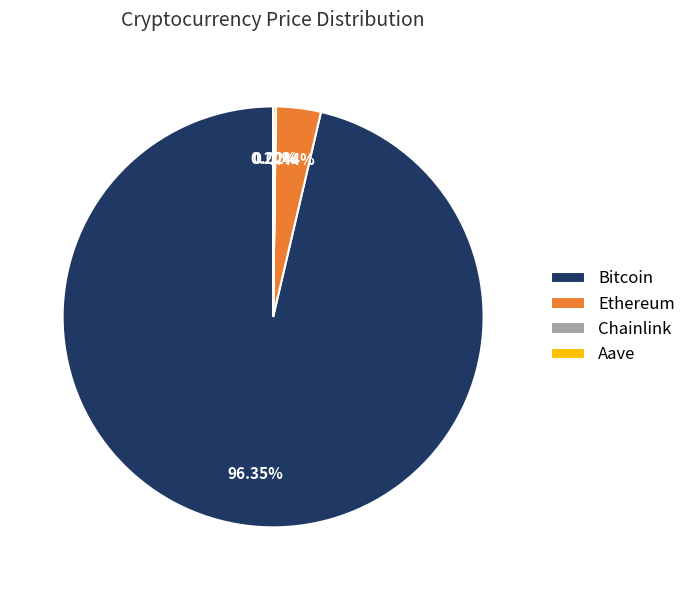

What is the largest slice in the pie chart?

Bitcoin